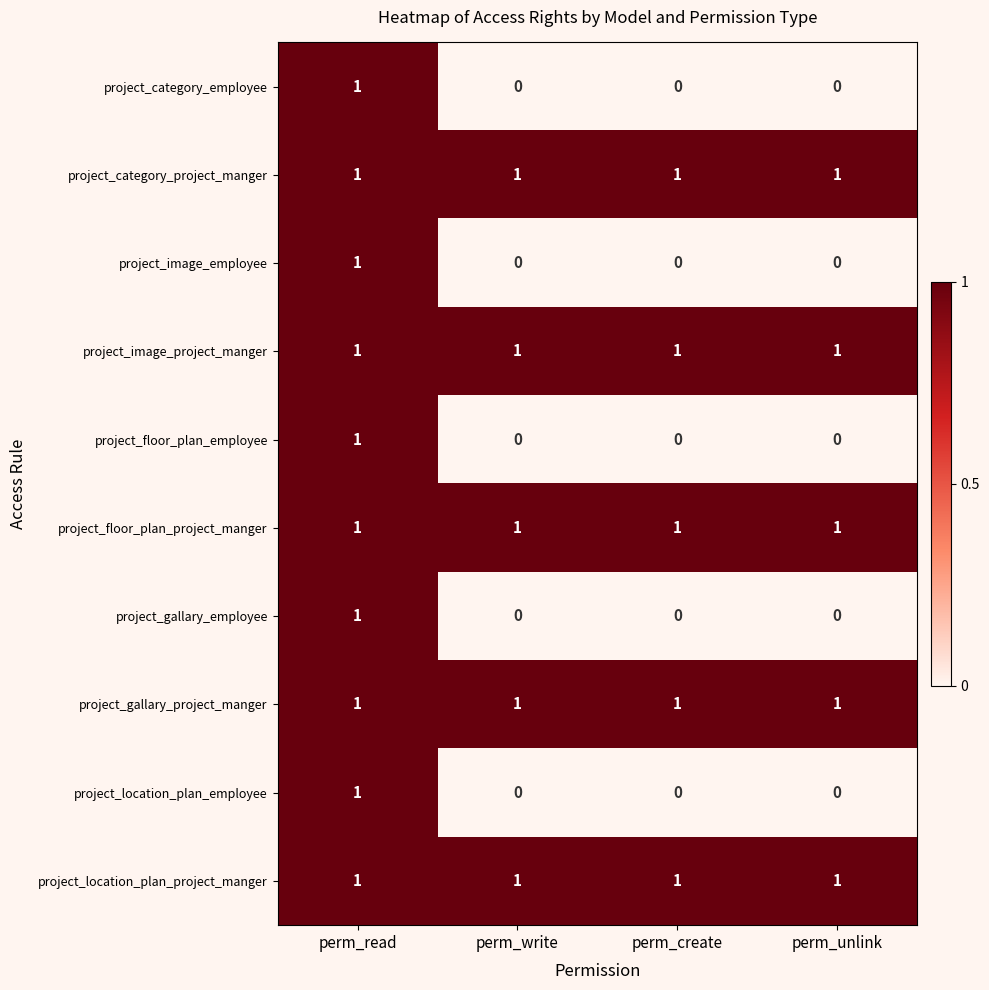

Which category has the highest value in the project_gallary_employee series?

perm_read